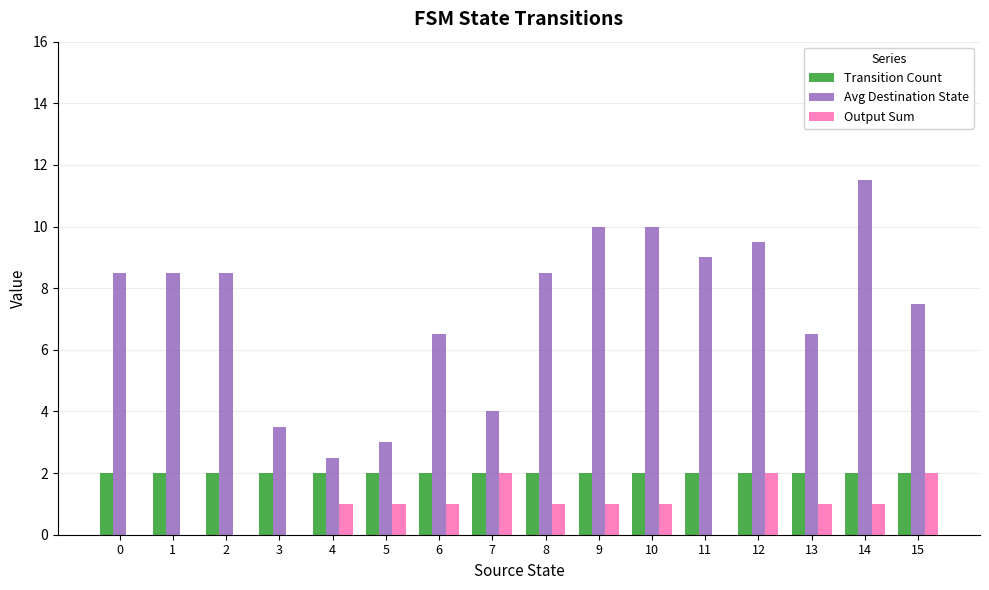

What is the sum of the Avg Destination State values at 12 and 15?

17.0